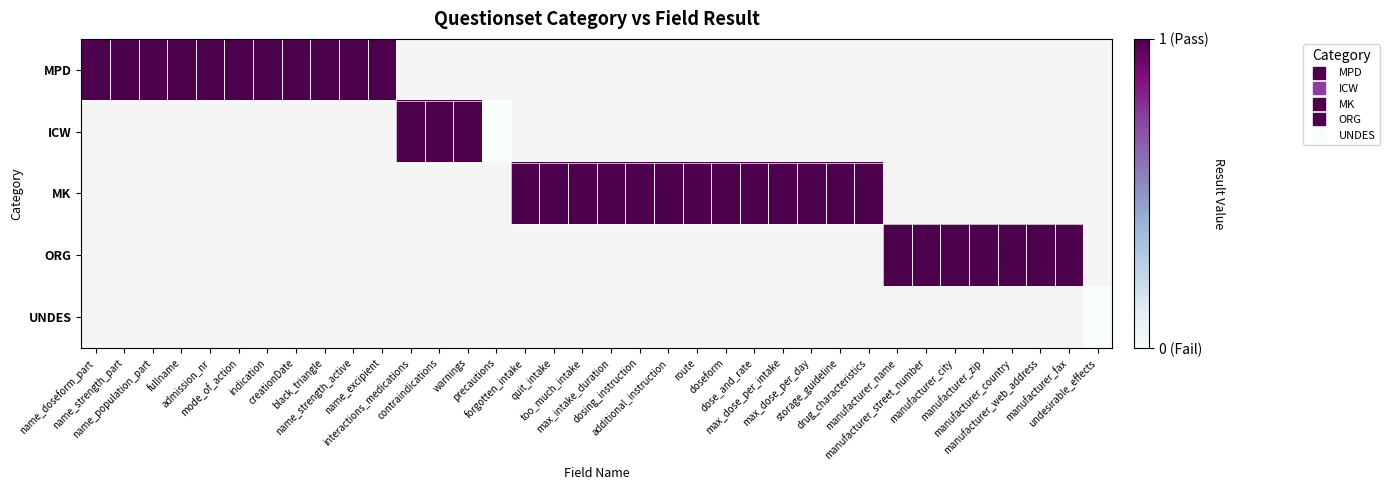

Which has a higher value, manufacturer_city or additional_instruction?

additional_instruction